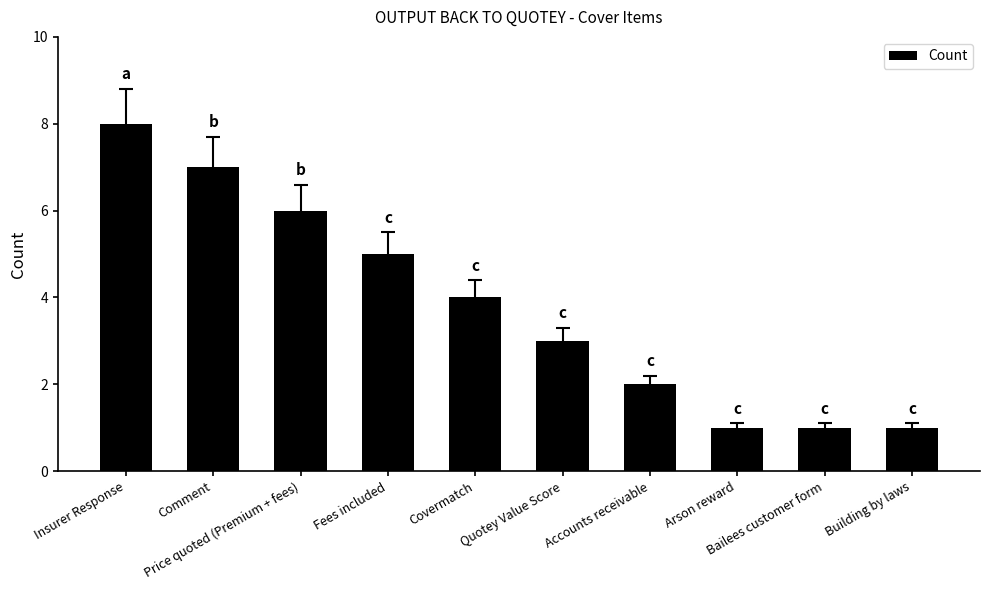

How many values are below 4?

5